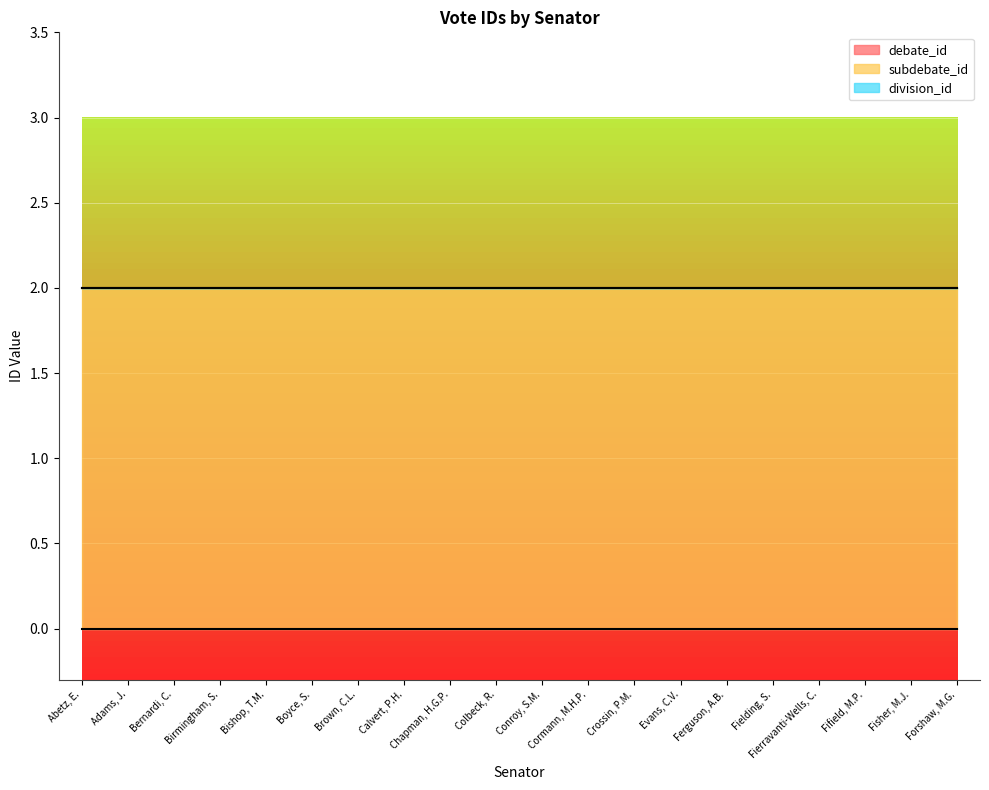

Between Boyce, S. and Brown, C.L., which is larger?

Boyce, S.